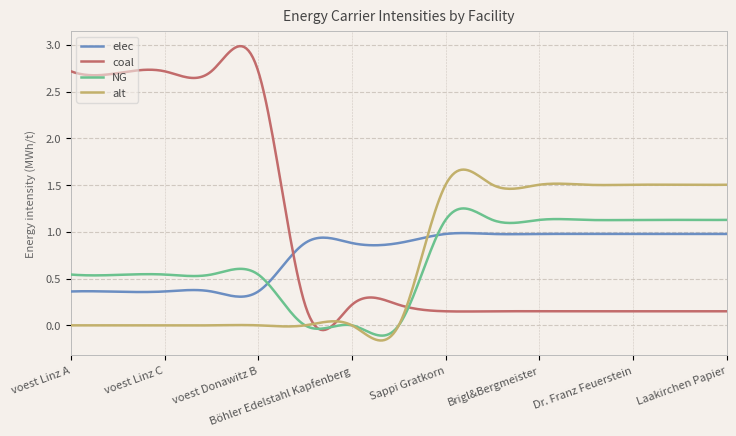

Which series has the largest range (max minus min)?

coal